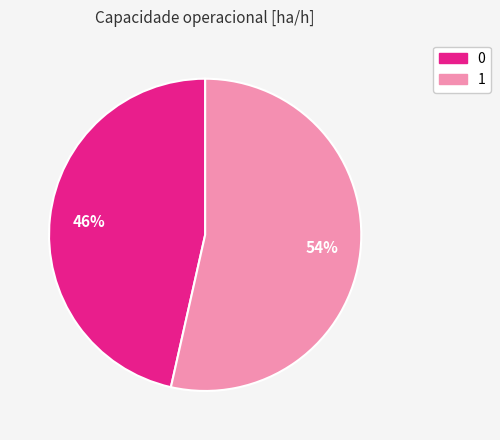

True or false: 0 accounts for 56% of the total.

False